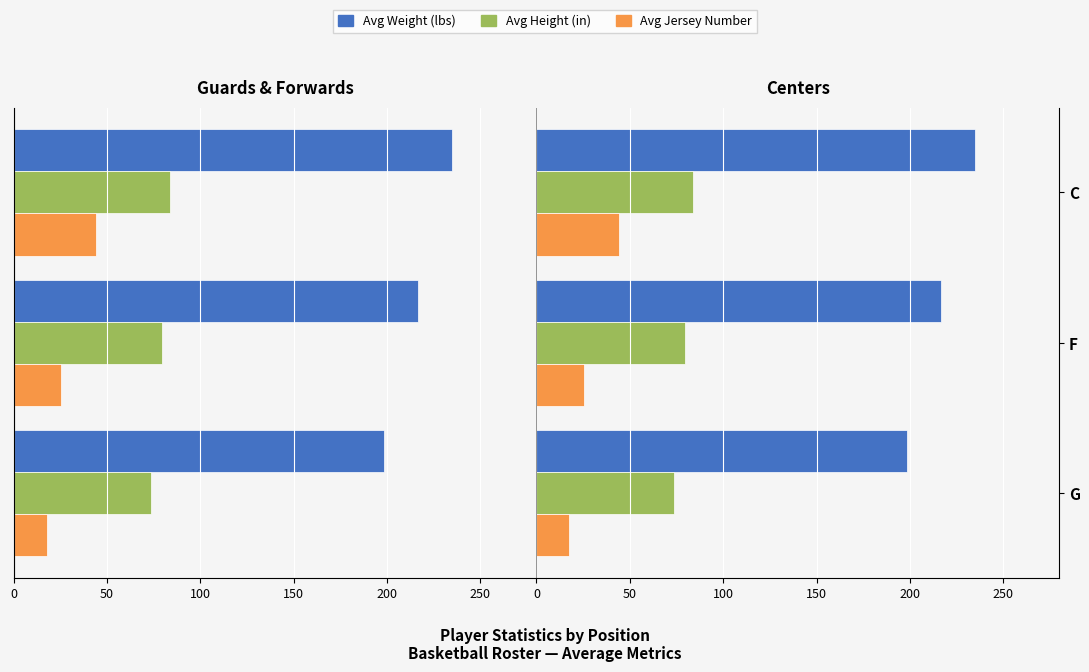

What is the value of the Avg Number bar at the 3rd from the left?

44.0